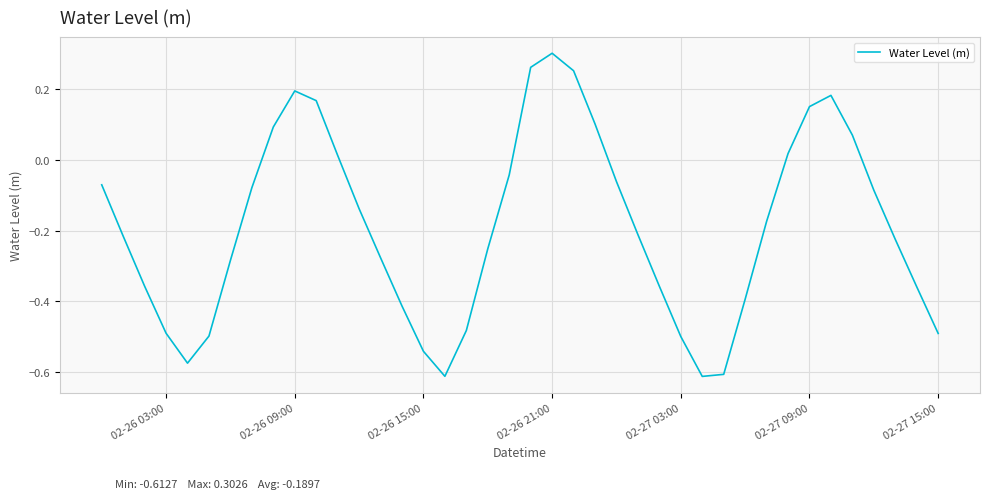

What is the difference between the maximum and minimum values?

0.9